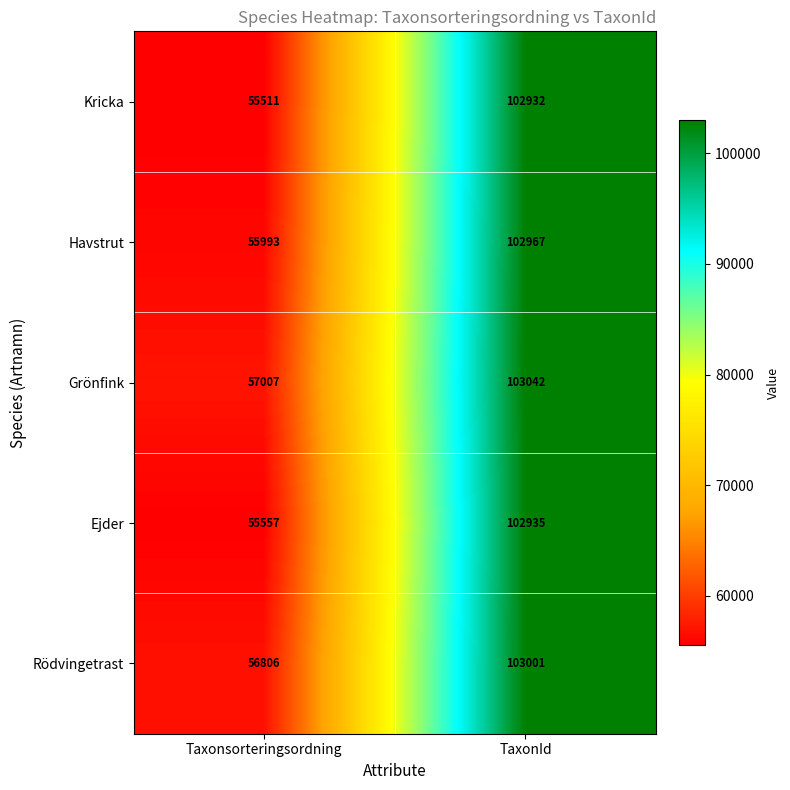

Reading left to right, extract all data points from this chart.

Kricka: Taxonsorteringsordning=55511	TaxonId=102932
Havstrut: Taxonsorteringsordning=55993	TaxonId=102967
Grönfink: Taxonsorteringsordning=57007	TaxonId=103042
Ejder: Taxonsorteringsordning=55557	TaxonId=102935
Rödvingetrast: Taxonsorteringsordning=56806	TaxonId=103001